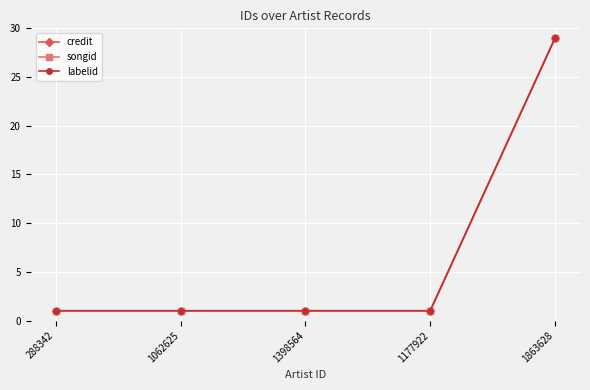

True or false: credit and labelid intersect in this chart.

False